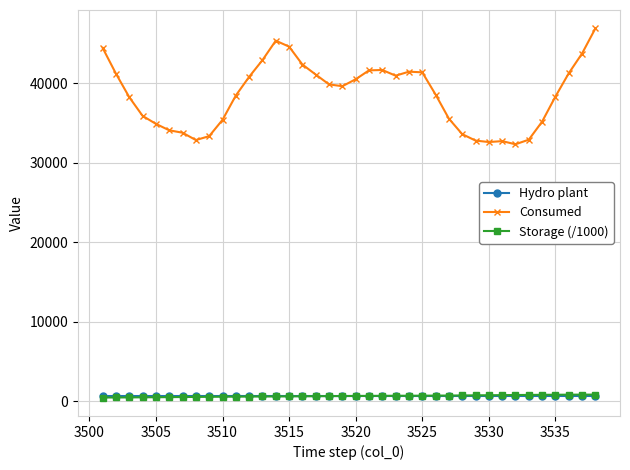

At how many categories does at least one series exceed 18182?

38